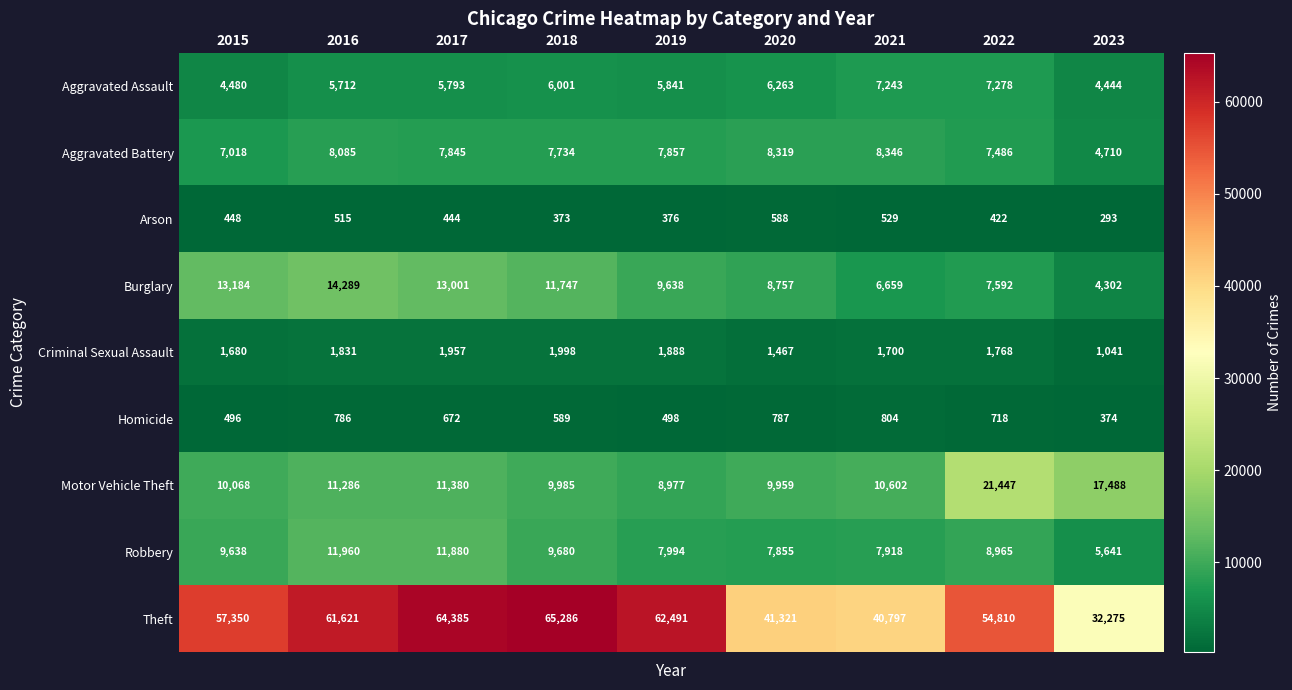

At how many categories does at least one series exceed 25691?

9